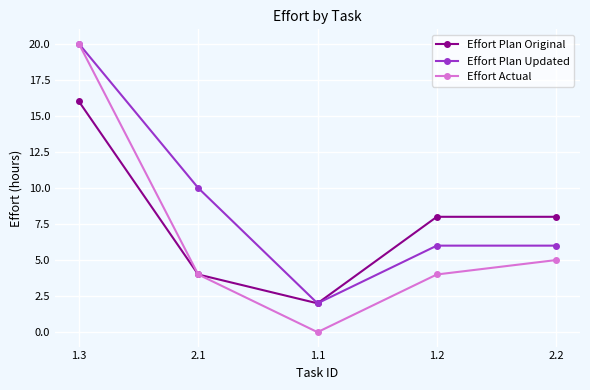

Count the number of categories in the chart.

5